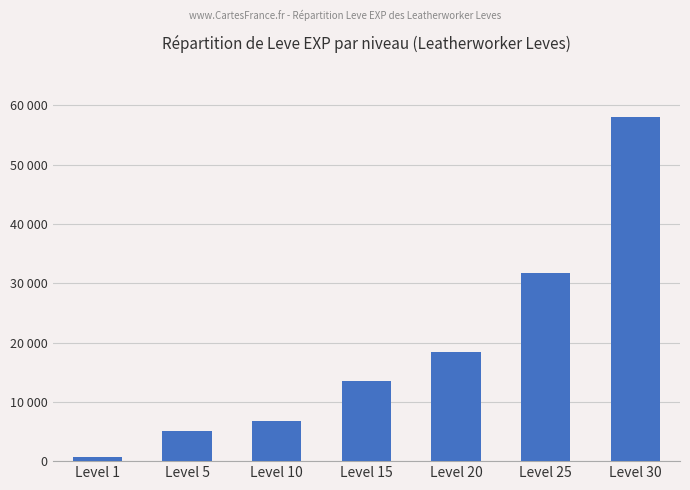

What value does the data have at Level 20, to the nearest 10?

18480